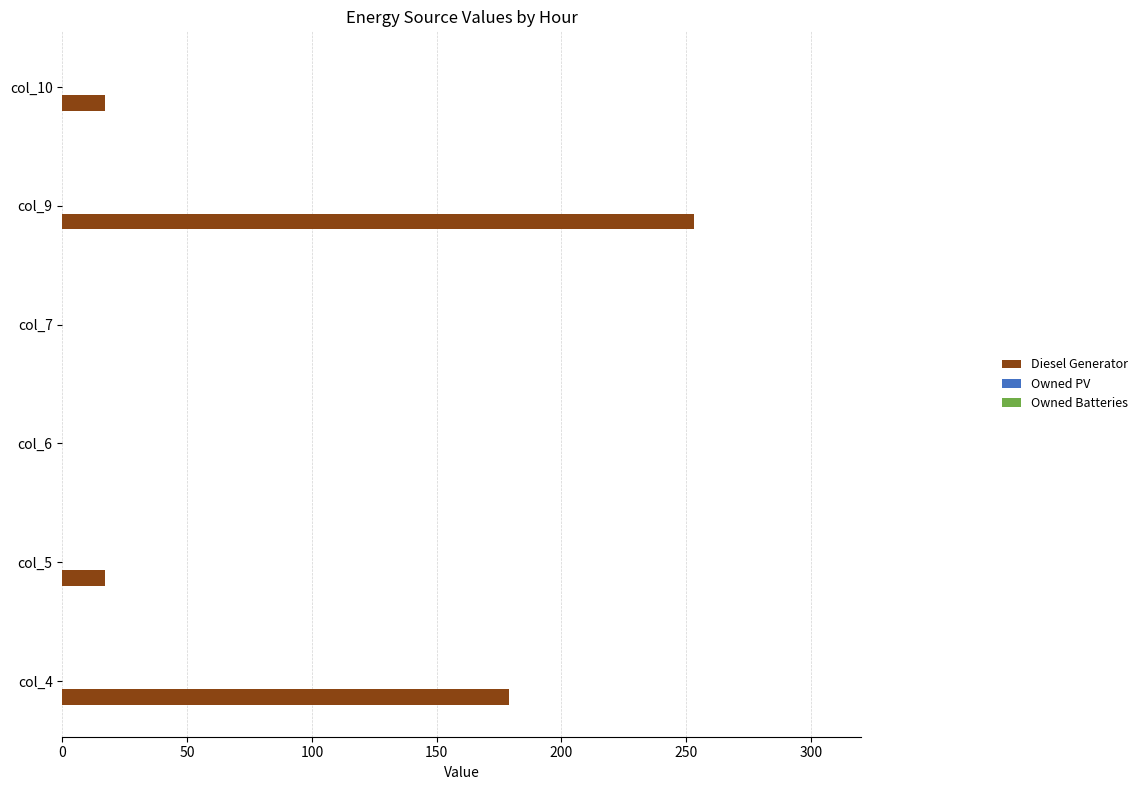

Which has a higher value, col_9 or col_6?

col_9